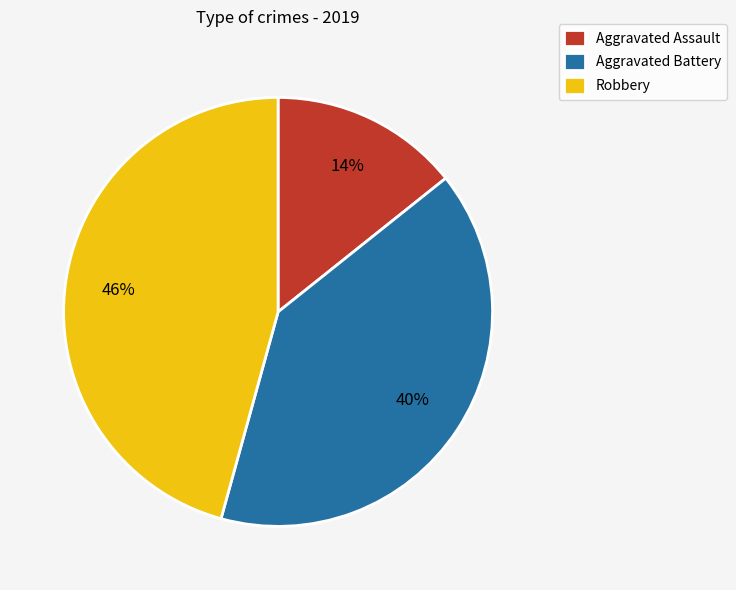

Which has a higher value, Aggravated Battery or Aggravated Assault?

Aggravated Battery